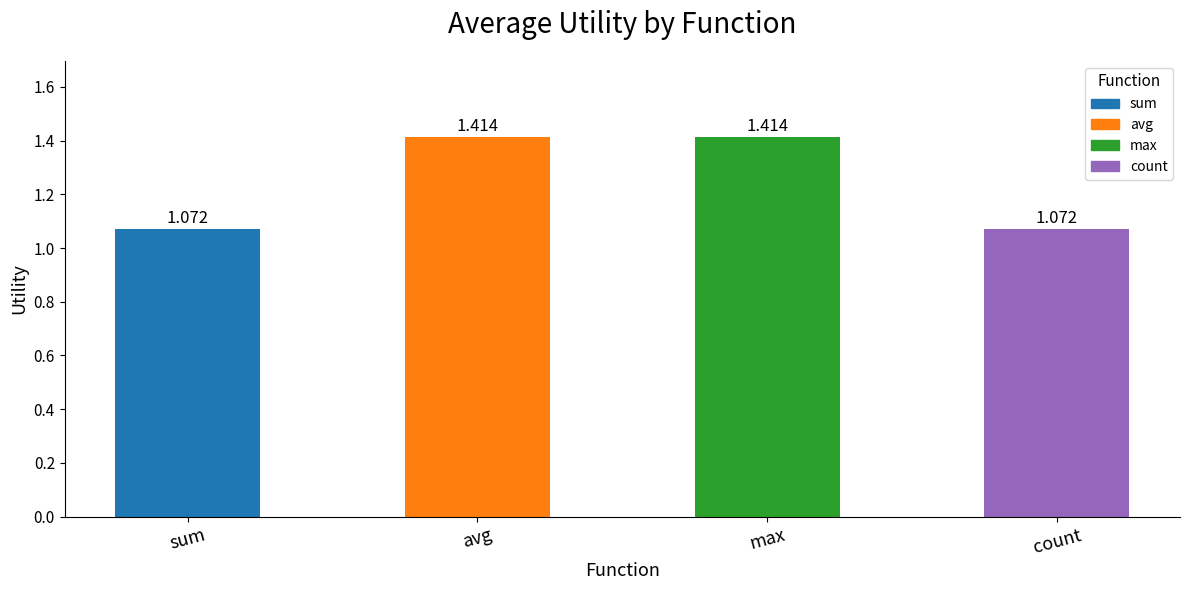

What is the label of the 4th bar from the left?

count